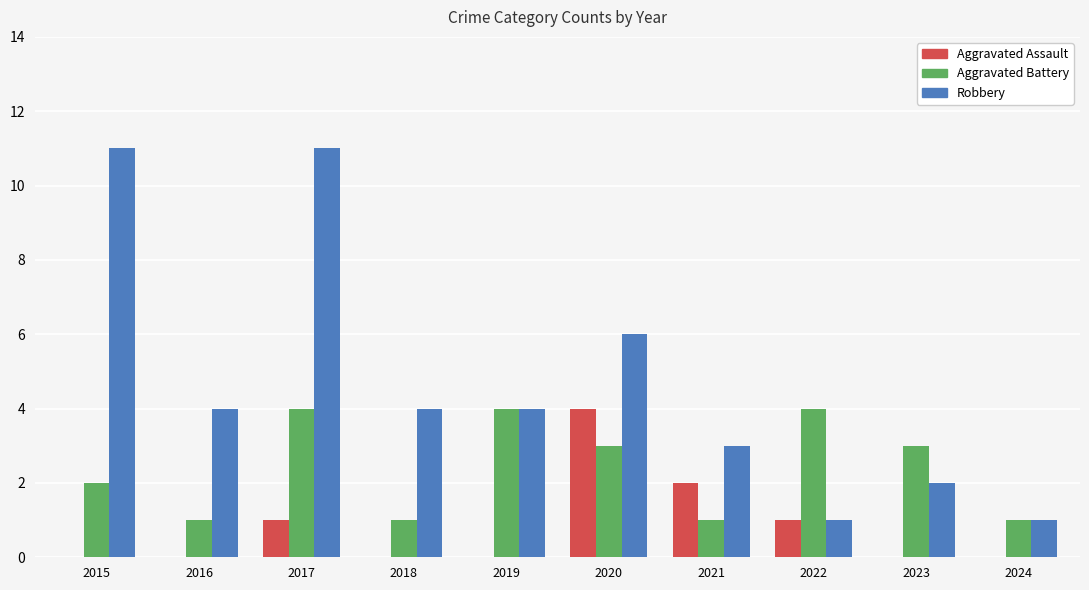

What is the sum of all Aggravated Assault values?

8